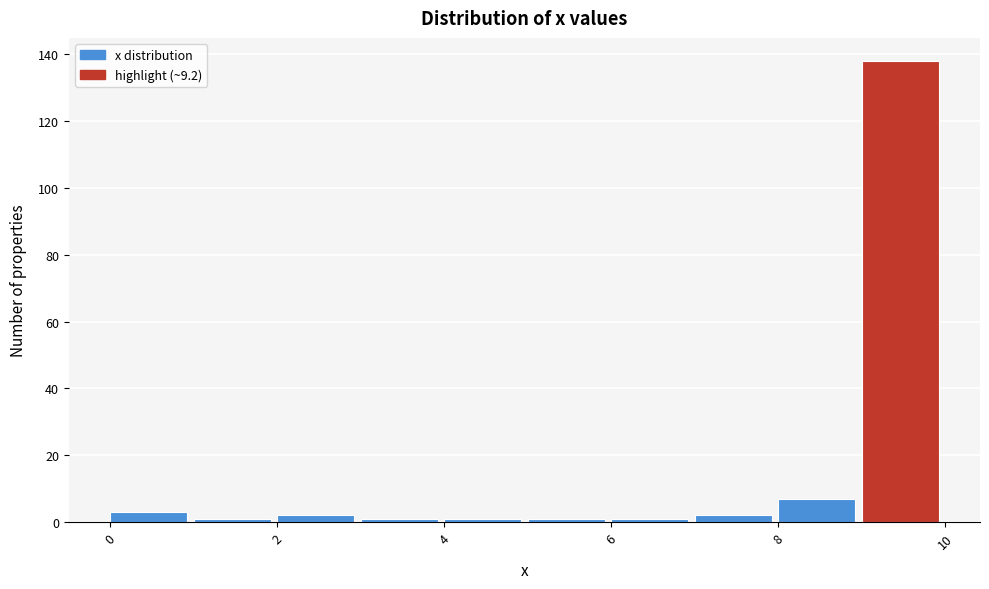

What is the height of the bar covering 9 to 10 on the x-axis? The values are not printed on the chart, so give them approximately, as read against the axis.

138